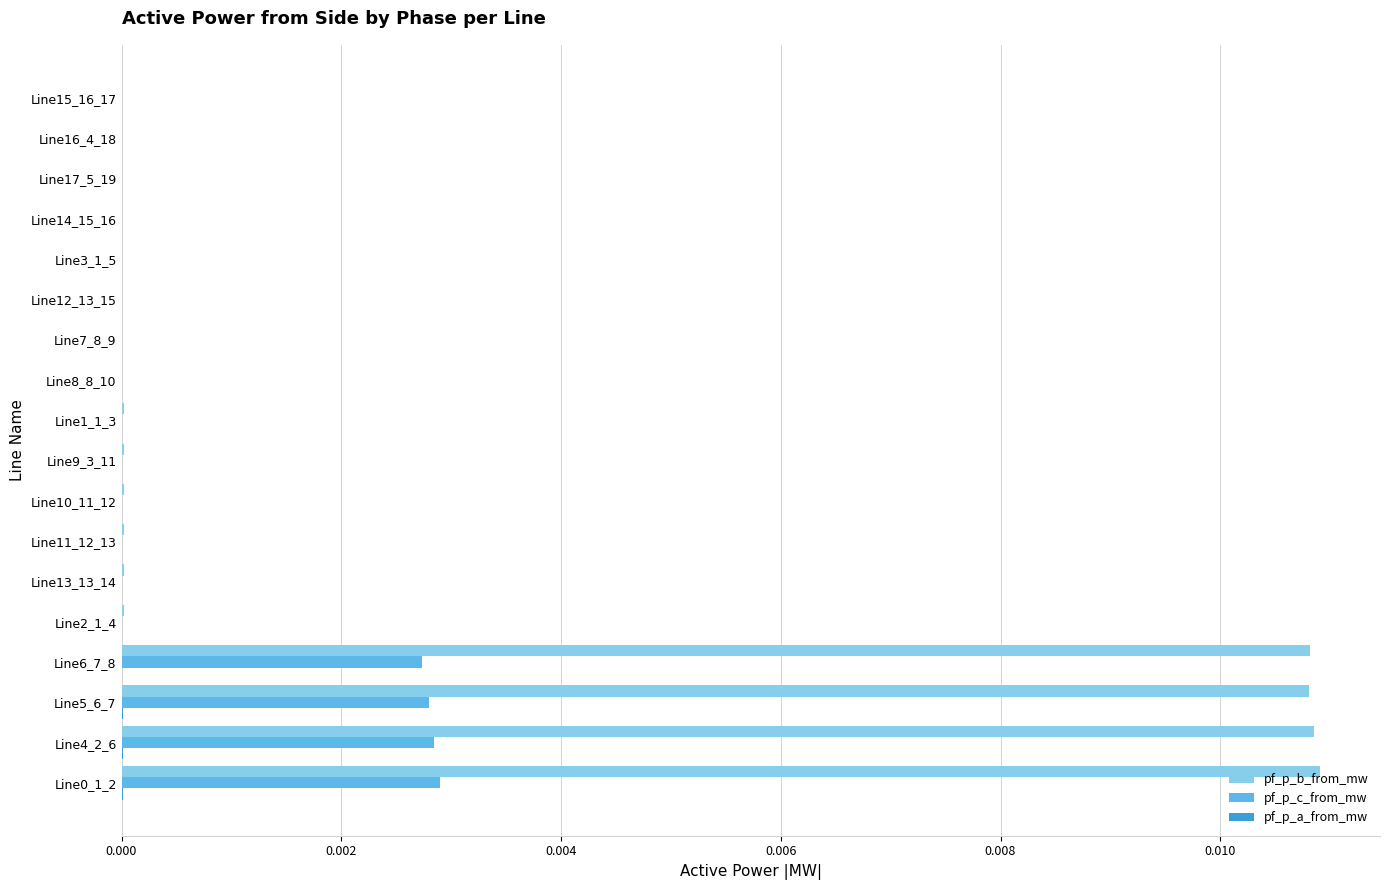

Which series has the largest total across all categories?

pf_p_b_from_mw